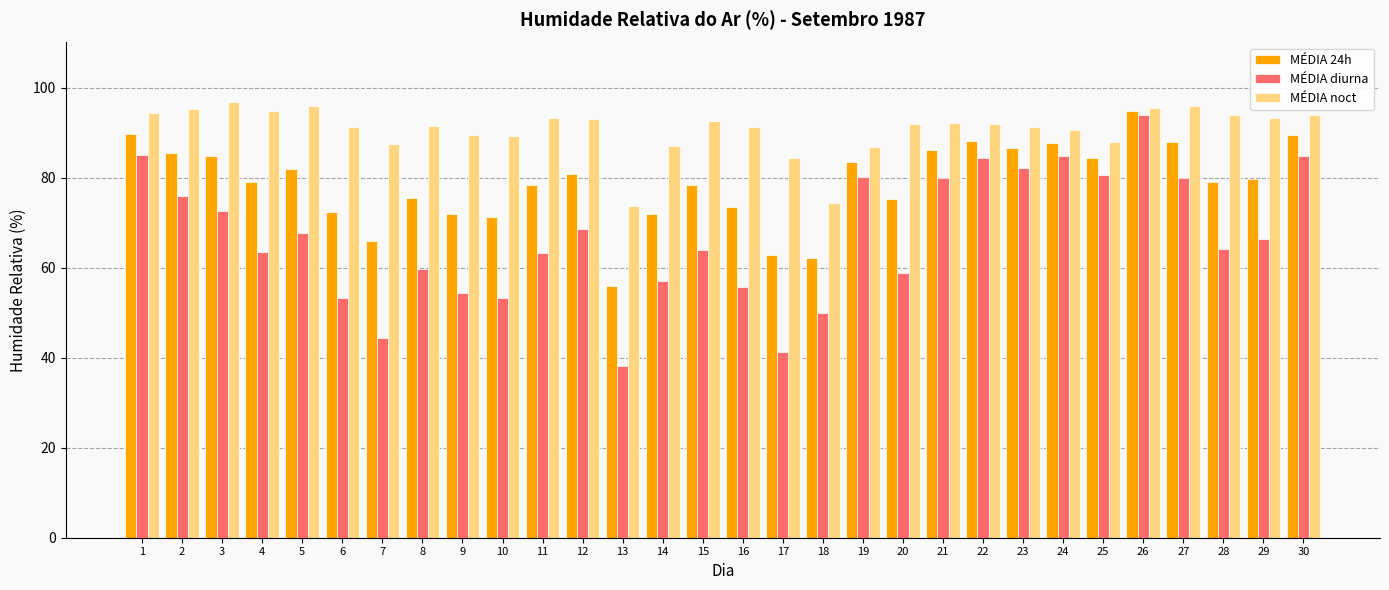

What are all the series names shown in the legend?

MÉDIA 24h, MÉDIA diurna, MÉDIA noct